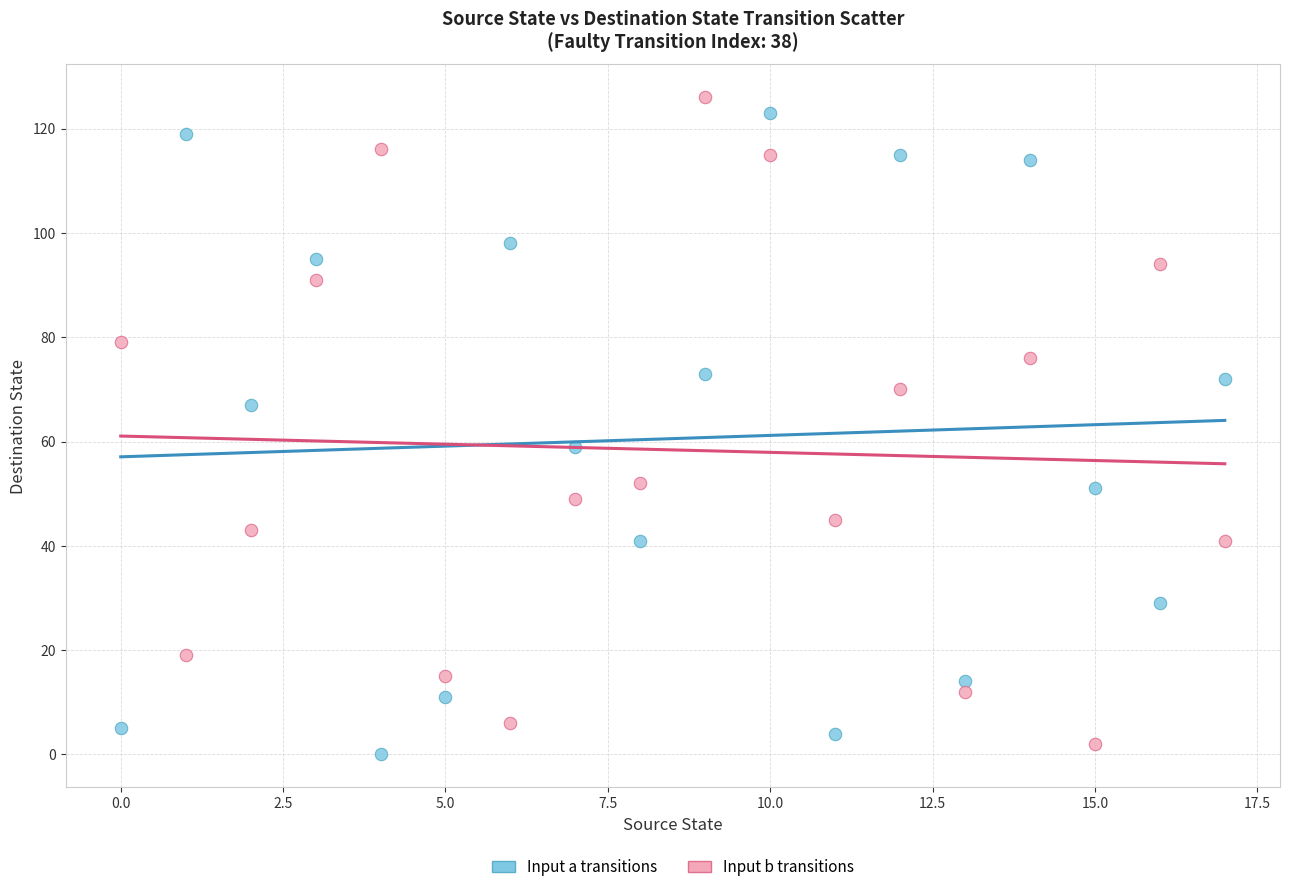

Across all data points, what is the range of Y values (max minus min)?

126